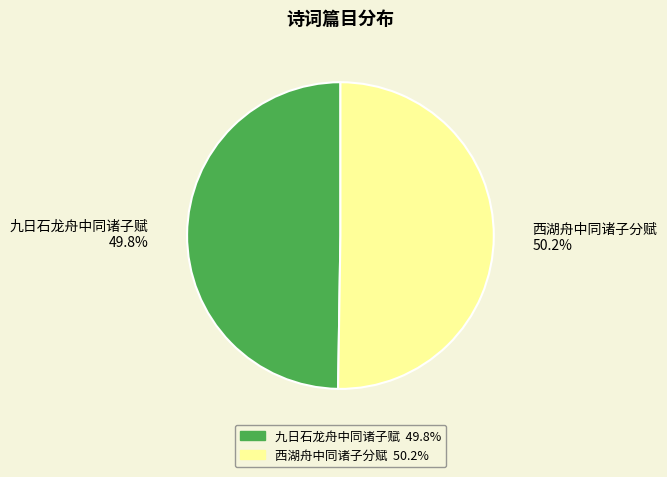

What is the ratio of the value at 九日石龙舟中同诸子赋 to the value at 西湖舟中同诸子分赋?

1.0